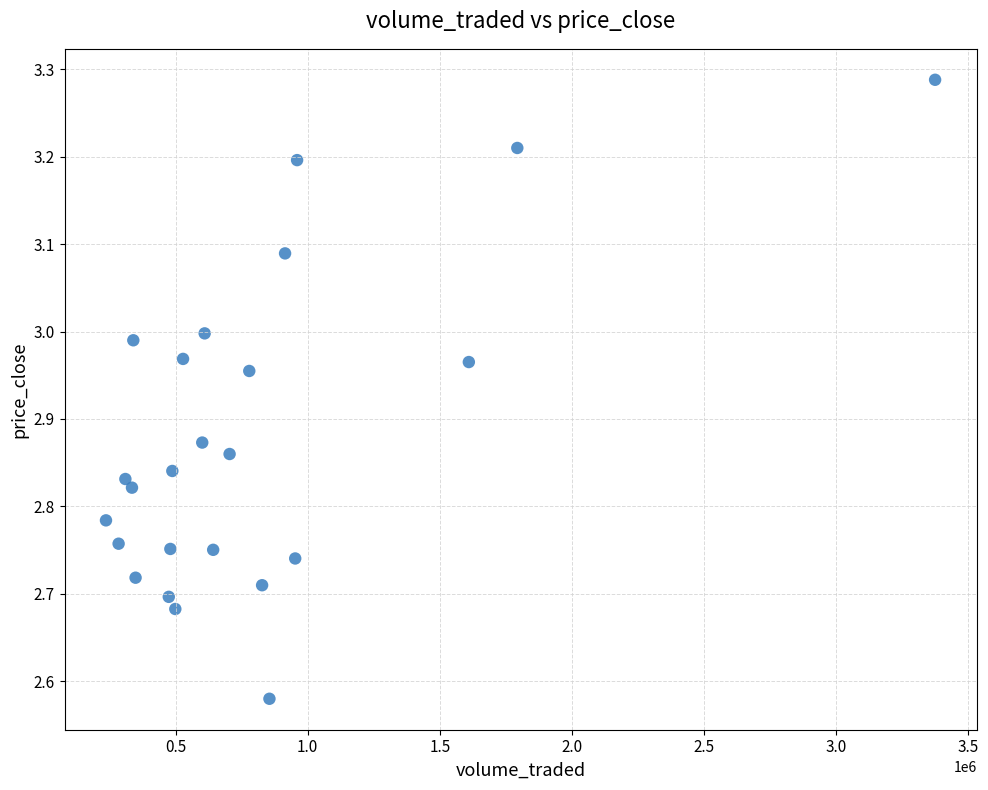

What is the range of Y values (max minus min)?

0.7